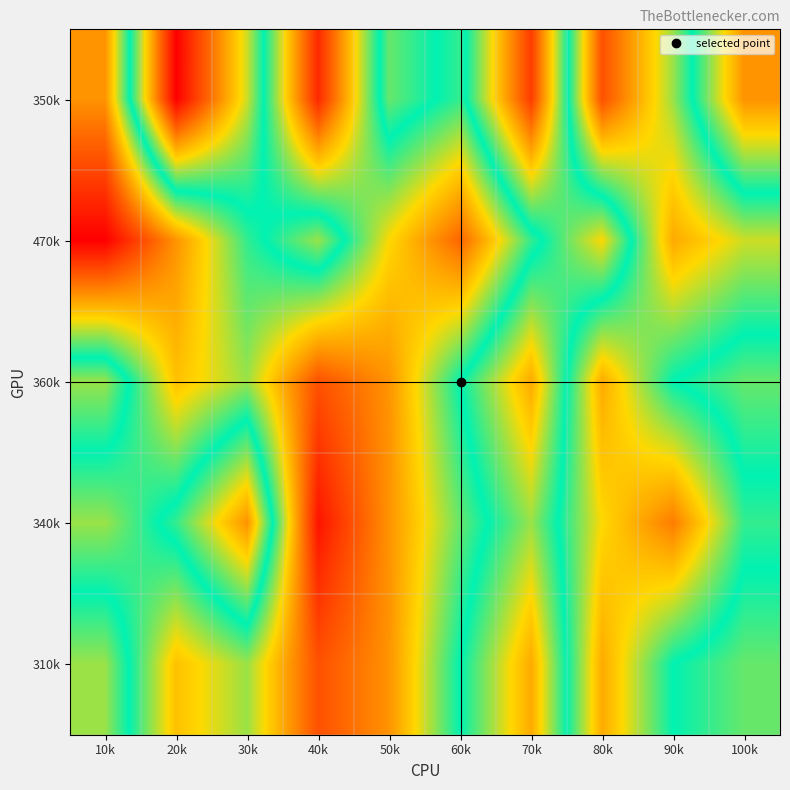

Reading left to right, transcribe all the data shown in this chart.

350k: 10k=125	20k=148	30k=137	40k=120	50k=135	60k=132	70k=145	80k=122	90k=130	100k=141
470k: 10k=118	20k=125	30k=132	40k=136	50k=128	60k=123	70k=132	80k=138	90k=126	100k=129
360k: 10k=136	20k=127	30k=130	40k=122	50k=125	60k=133	70k=140	80k=126	90k=133	100k=135
340k: 10k=130	20k=134	30k=141	40k=119	50k=125	60k=131	70k=136	80k=128	90k=124	100k=132
310k: 10k=136	20k=127	30k=130	40k=122	50k=125	60k=133	70k=140	80k=126	90k=133	100k=135